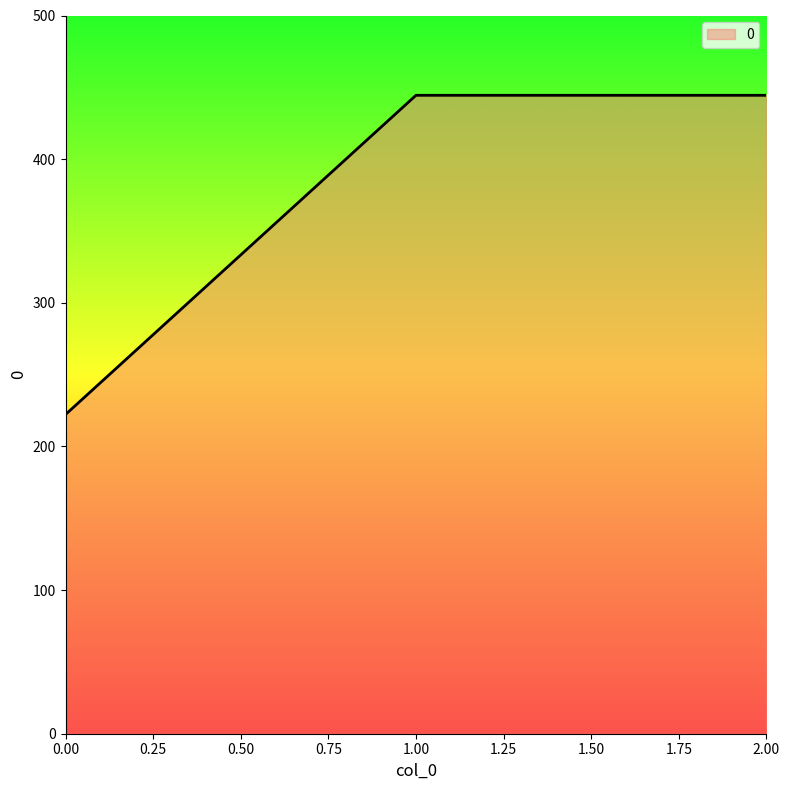

Is it true that the value at 1.00 is 444.4?

True